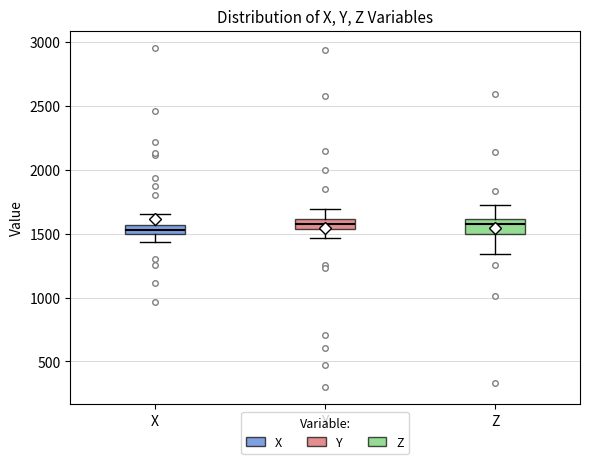

Where is the upper edge of the box for Z on the y-axis? The values are not printed on the chart, so give them approximately, as read against the axis.

1600